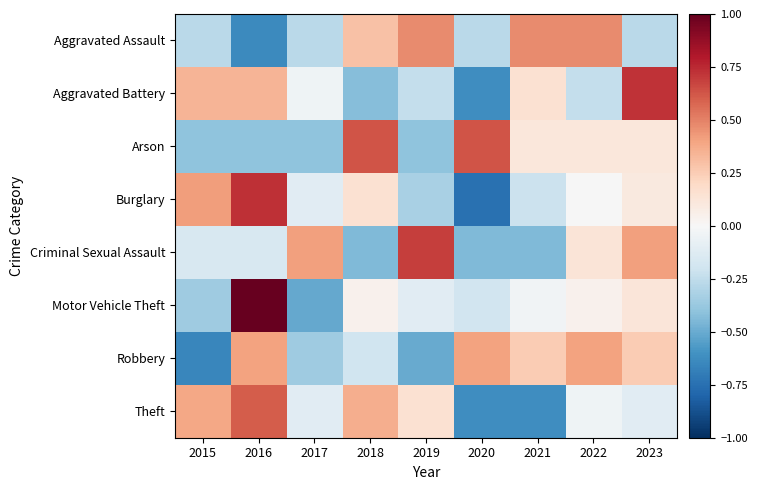

Reading right to left, transcribe all the data shown in this chart.

Aggravated Assault: 2023=-0.3	2022=0.5	2021=0.5	2020=-0.3	2019=0.5	2018=0.3	2017=-0.3	2016=-0.6	2015=-0.3
Aggravated Battery: 2023=0.7	2022=-0.2	2021=0.1	2020=-0.6	2019=-0.2	2018=-0.4	2017=-0.0	2016=0.3	2015=0.3
Arson: 2023=0.1	2022=0.1	2021=0.1	2020=0.6	2019=-0.4	2018=0.6	2017=-0.4	2016=-0.4	2015=-0.4
Burglary: 2023=0.1	2022=-0.0	2021=-0.2	2020=-0.7	2019=-0.3	2018=0.2	2017=-0.1	2016=0.7	2015=0.4
Criminal Sexual Assault: 2023=0.4	2022=0.1	2021=-0.4	2020=-0.4	2019=0.7	2018=-0.4	2017=0.4	2016=-0.2	2015=-0.2
Motor Vehicle Theft: 2023=0.1	2022=0.0	2021=-0.0	2020=-0.2	2019=-0.1	2018=0.0	2017=-0.5	2016=1.0	2015=-0.4
Robbery: 2023=0.3	2022=0.4	2021=0.3	2020=0.4	2019=-0.5	2018=-0.2	2017=-0.4	2016=0.4	2015=-0.7
Theft: 2023=-0.1	2022=-0.0	2021=-0.6	2020=-0.6	2019=0.1	2018=0.4	2017=-0.1	2016=0.6	2015=0.4